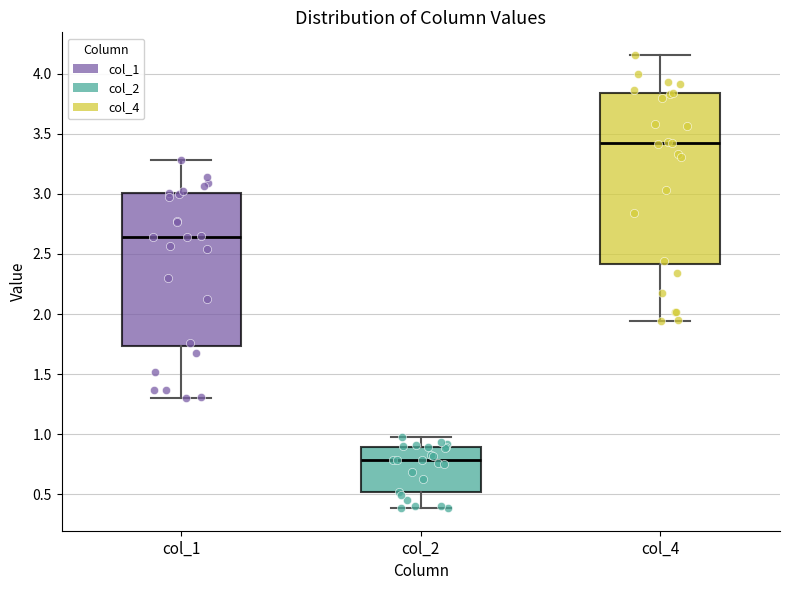

Reading left to right, read every box against the y-axis: the position of its median line, the range the box covers, and the ends of its whiskers. The values are not printed on the chart, so give them approximately, as read against the axis.

col_1: median 2.65, box 1.75 to 3.00, whiskers 1.30 to 3.30
col_2: median 0.80, box 0.50 to 0.90, whiskers 0.40 to 0.95
col_4: median 3.40, box 2.40 to 3.85, whiskers 1.95 to 4.15